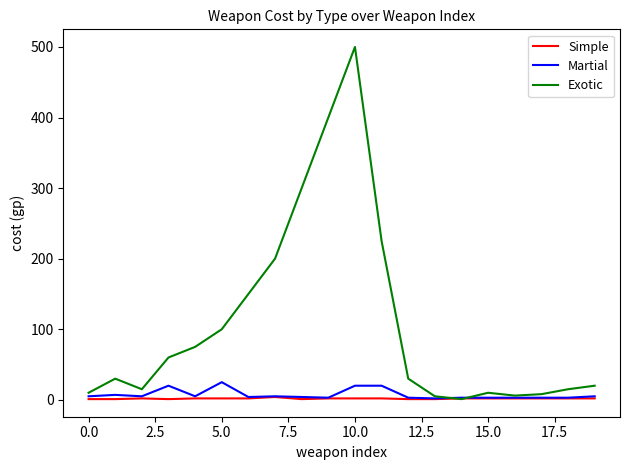

What is the difference between the second highest and second lowest values in the Exotic series?

395